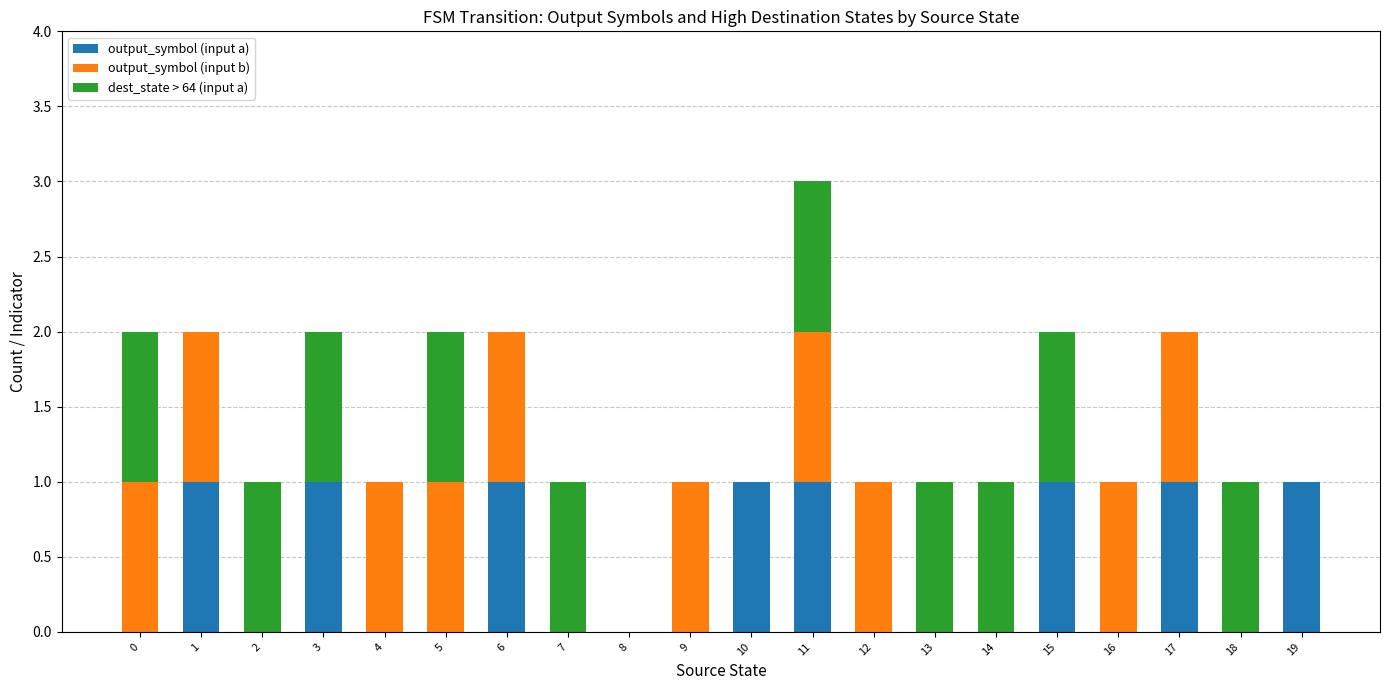

The output_symbol (input a) series shows 0 at 11. True or false?

False